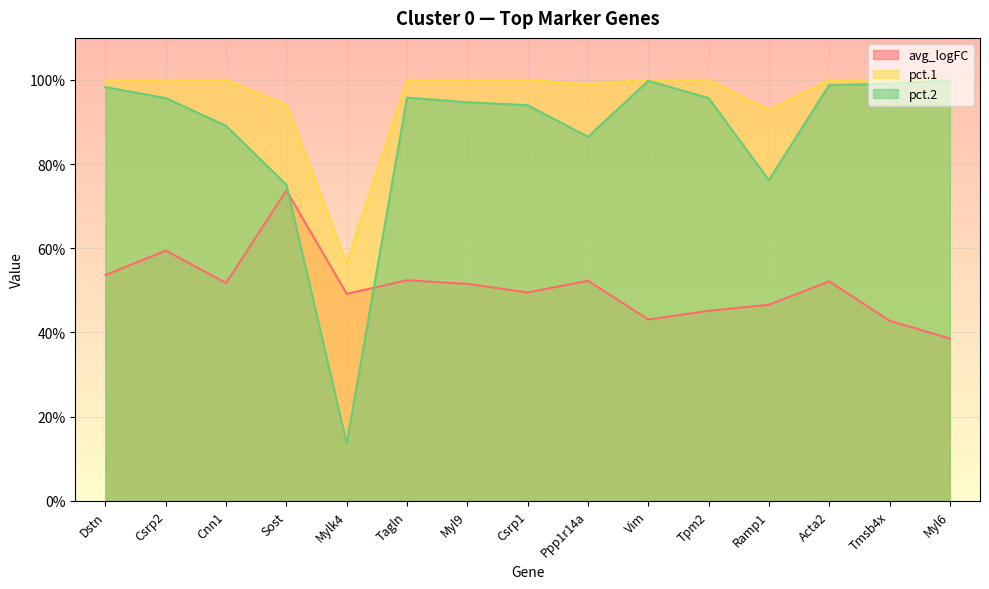

The pct.2 series shows 1.5 at Tmsb4x. True or false?

False